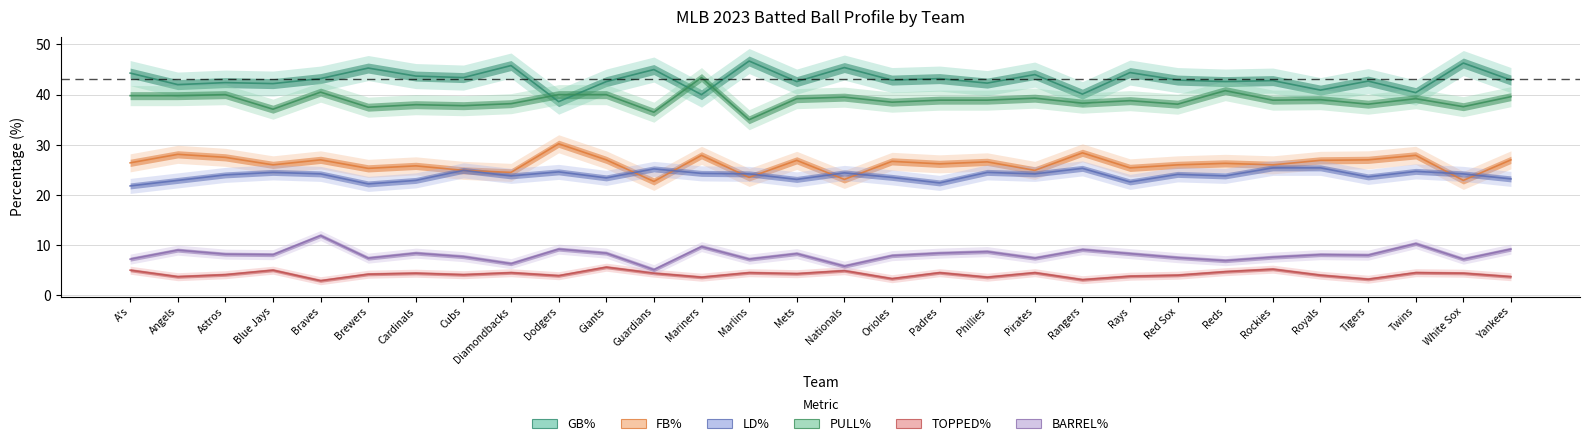

What position from the right is Cardinals?

24